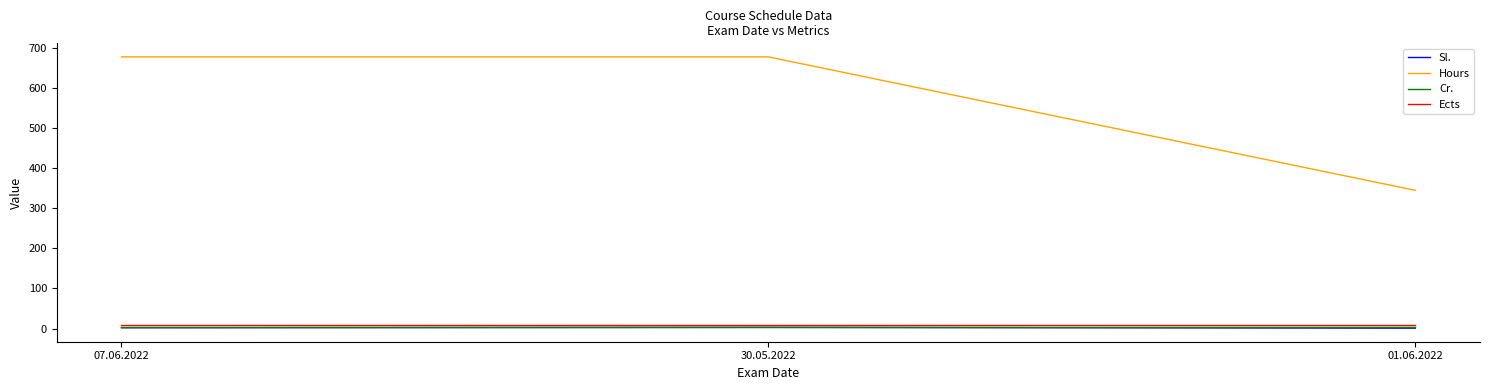

Which series has the largest range (max minus min)?

Hours